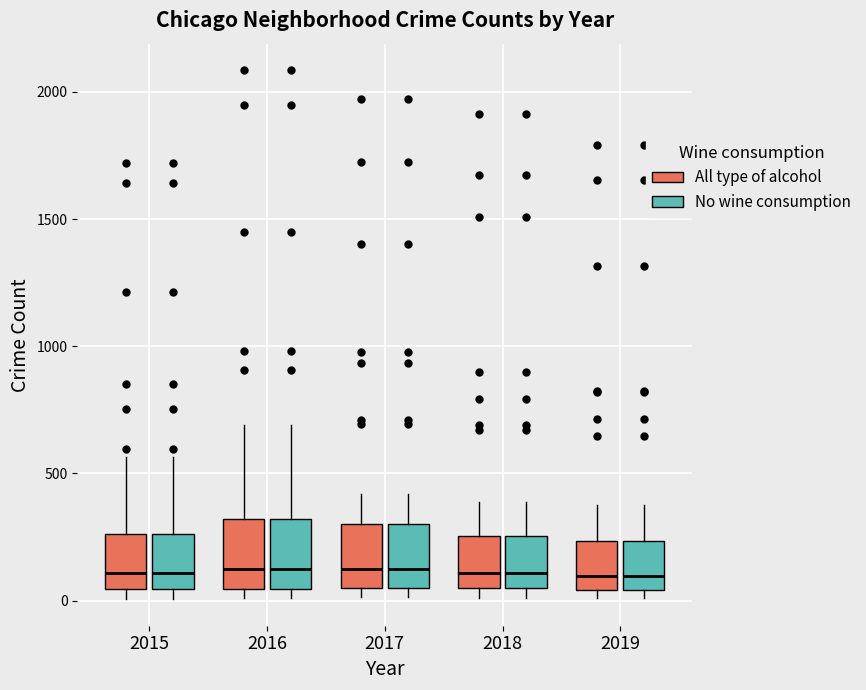

Reading left to right, transcribe this box plot: for each box, give where its median line is, the range the box spans, and where its two whiskers end, as read against the y-axis. The values are not printed on the chart, so give them approximately, as read against the axis.

2015 (All type of alcohol): median 100, box 50 to 250, whiskers 0 to 550
2015 (No wine consumption): median 100, box 50 to 250, whiskers 0 to 550
2016 (All type of alcohol): median 150, box 50 to 300, whiskers 0 to 700
2016 (No wine consumption): median 150, box 50 to 300, whiskers 0 to 700
2017 (All type of alcohol): median 100, box 50 to 300, whiskers 0 to 400
2017 (No wine consumption): median 100, box 50 to 300, whiskers 0 to 400
2018 (All type of alcohol): median 100, box 50 to 250, whiskers 0 to 400
2018 (No wine consumption): median 100, box 50 to 250, whiskers 0 to 400
2019 (All type of alcohol): median 100, box 50 to 250, whiskers 0 to 400
2019 (No wine consumption): median 100, box 50 to 250, whiskers 0 to 400